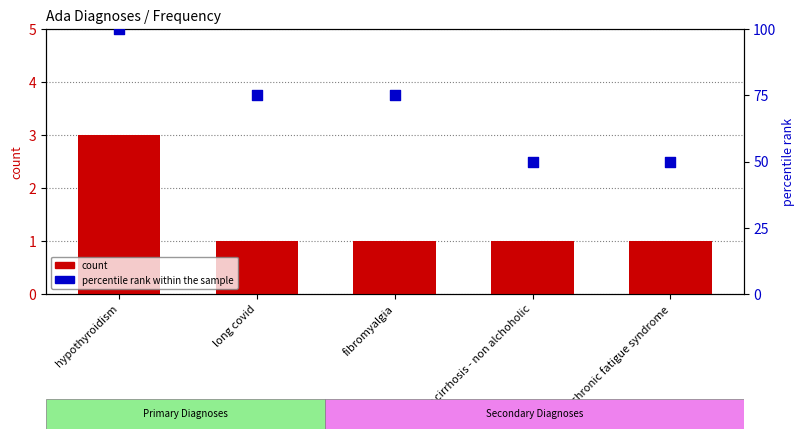

At how many categories does at least one series exceed 9?

5